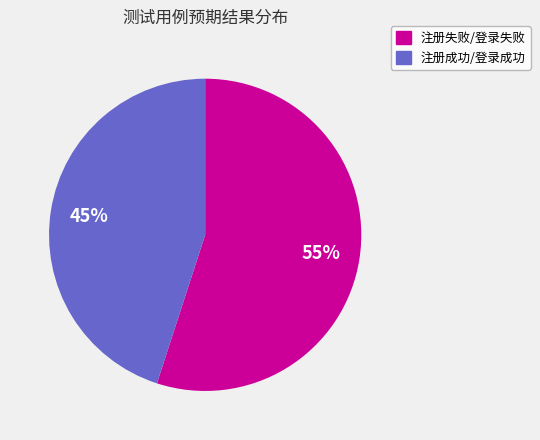

To the nearest percent, what percentage of the pie is 注册失败/登录失败?

55%